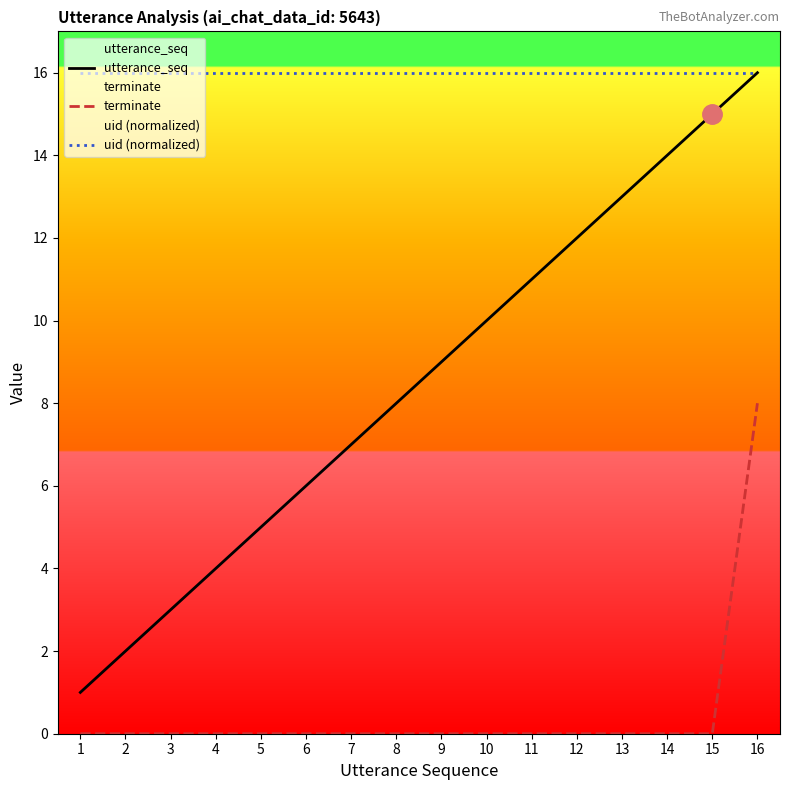

What are all the series names shown in the legend?

utterance_seq, terminate, uid (normalized)